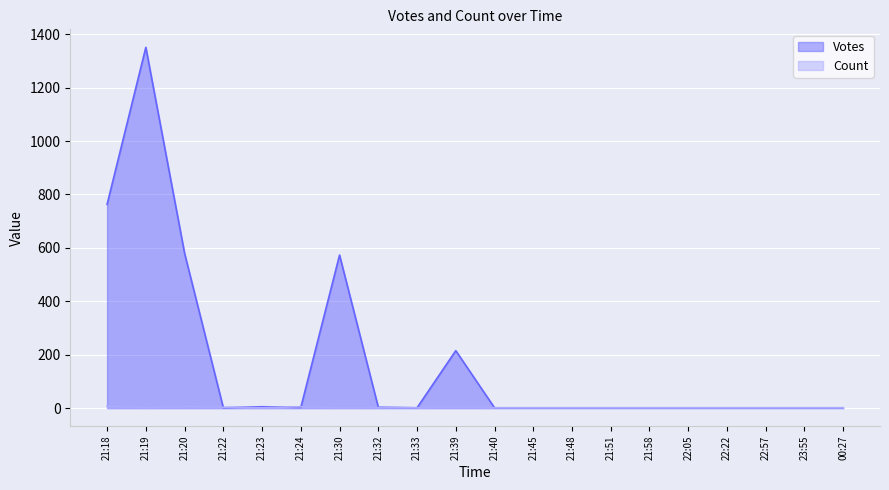

What is the label of the 20th point from the left?

00:27